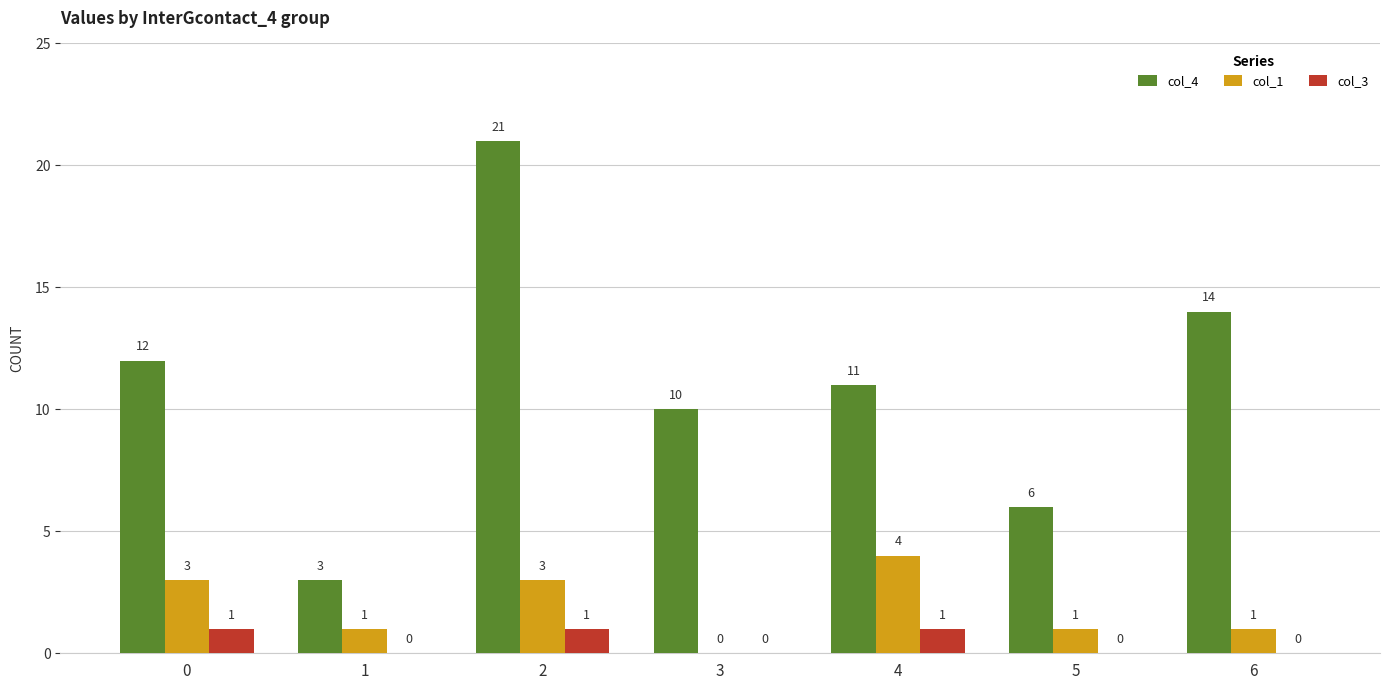

The col_3 series shows 0 at 3. True or false?

True